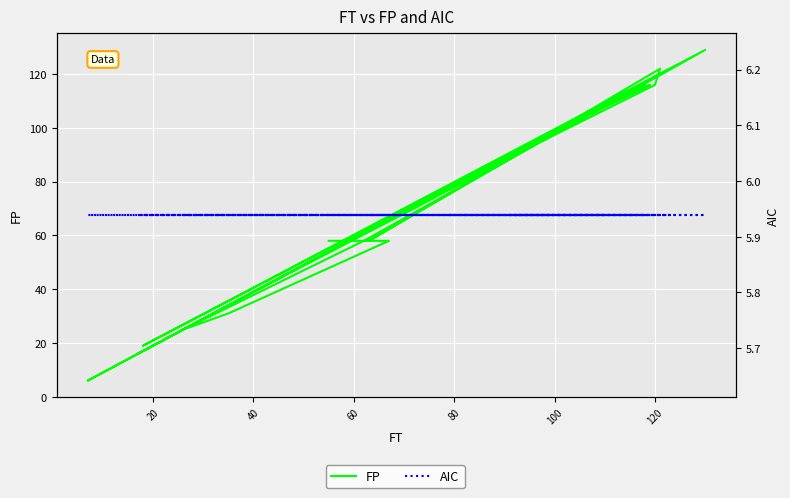

The value of FP at 120 is 193.8. True or false?

False